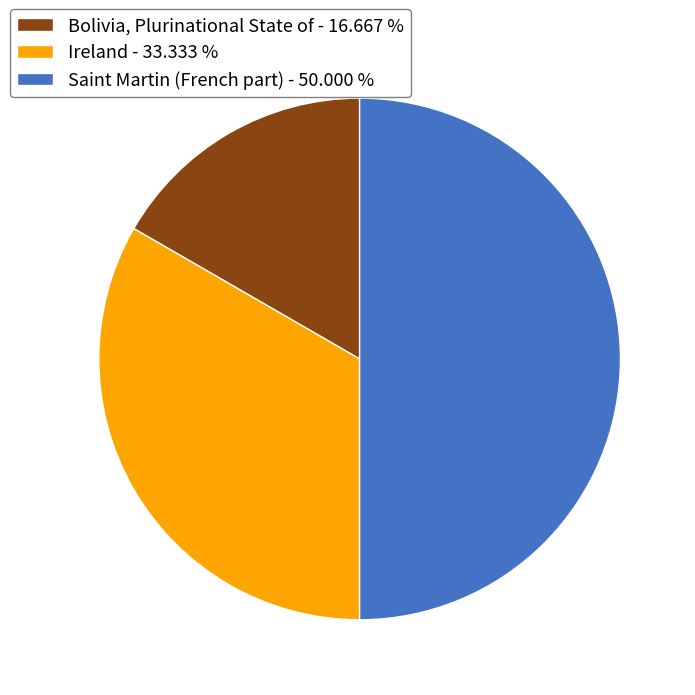

Between Ireland - 33.333 % and Saint Martin (French part) - 50.000 %, which is larger?

Saint Martin (French part) - 50.000 %